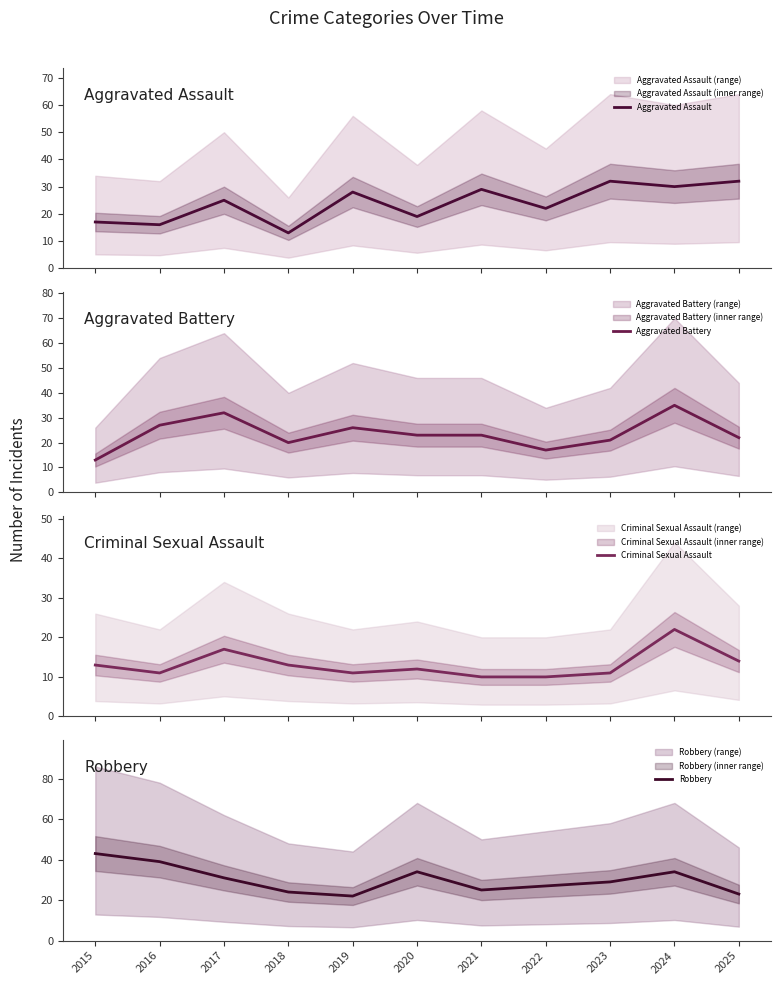

In Robbery, how many points are higher than both neighbors (excluding endpoints)?

2